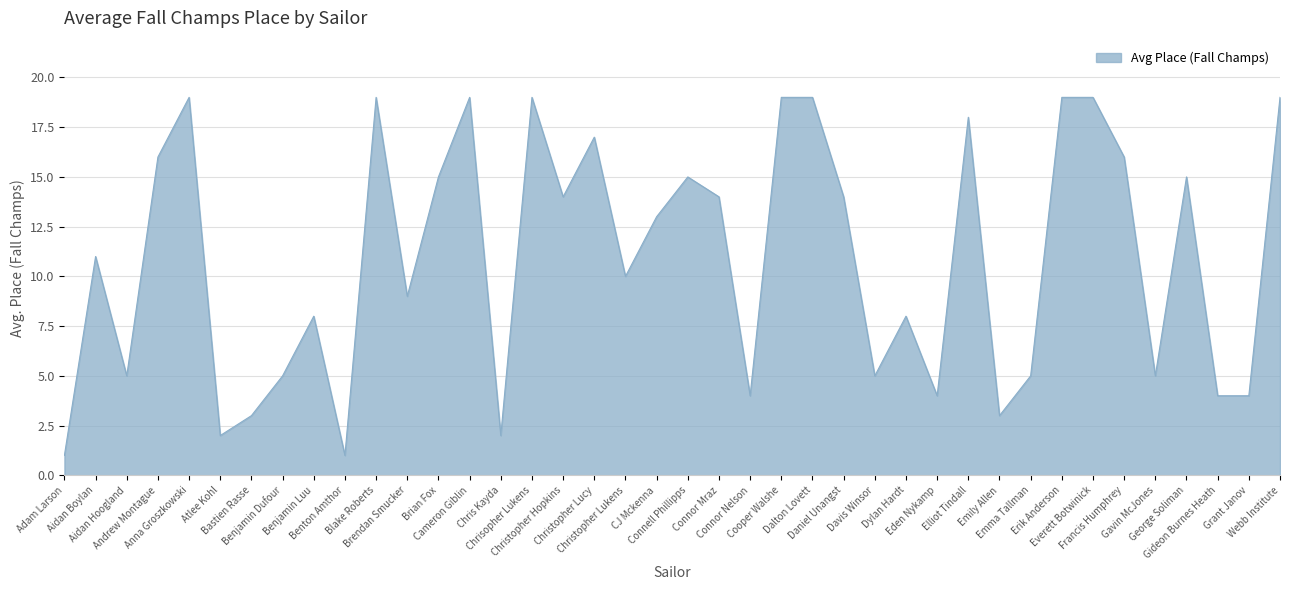

At which label does the data first exceed 13?

Andrew Montague